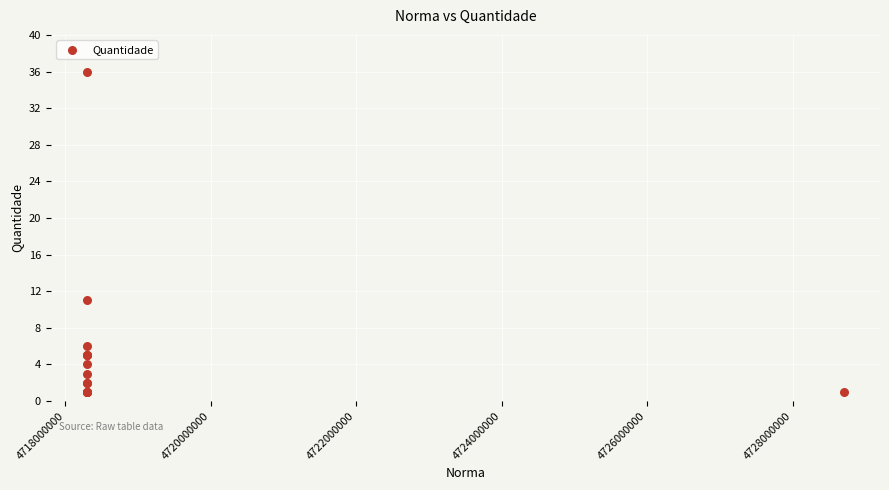

What Y value in the scatter plot is closest to 18?

11